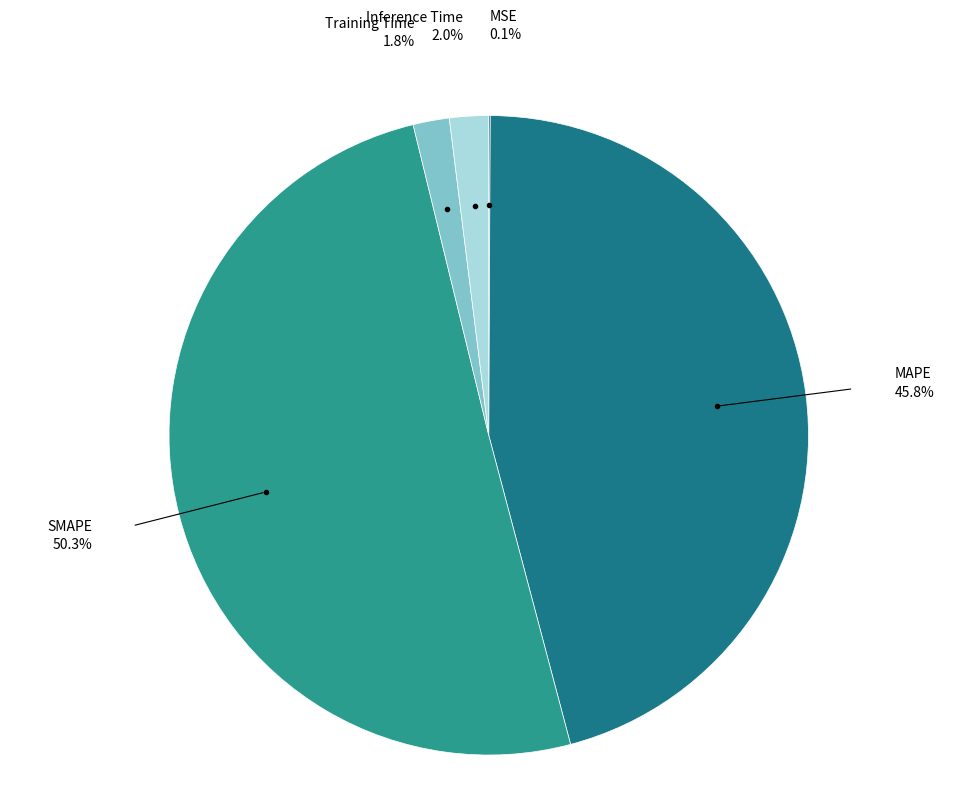

What percentage is the SMAPE slice, to the nearest percent?

50%